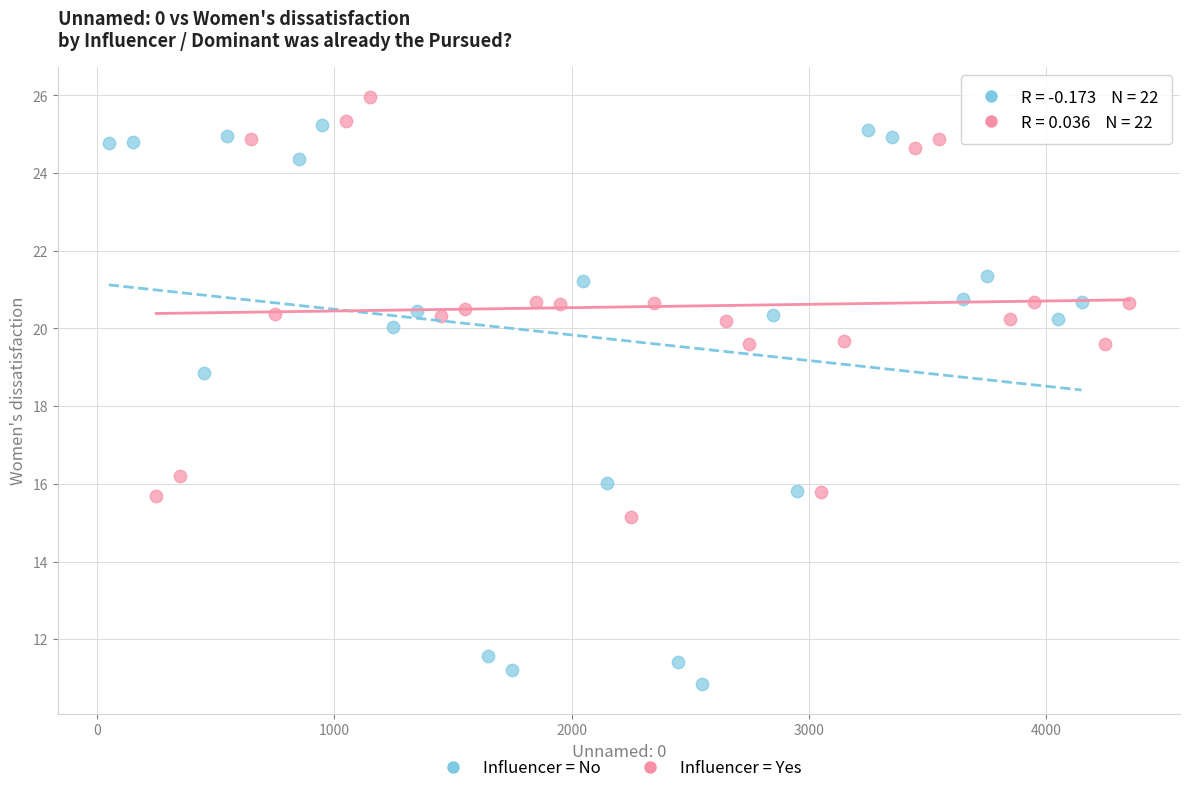

Which series has the widest spread of Y values?

Influencer = No